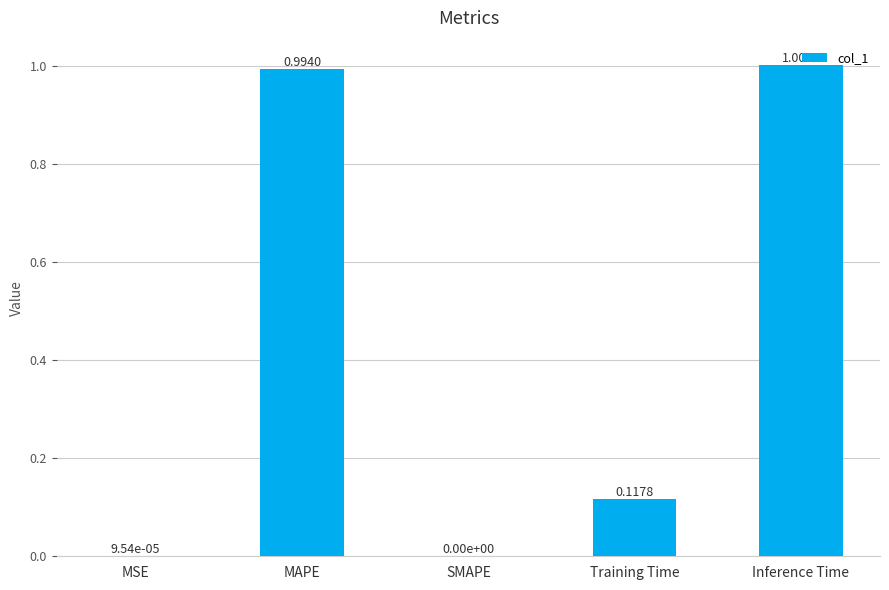

What is the sum of all values?

2.1